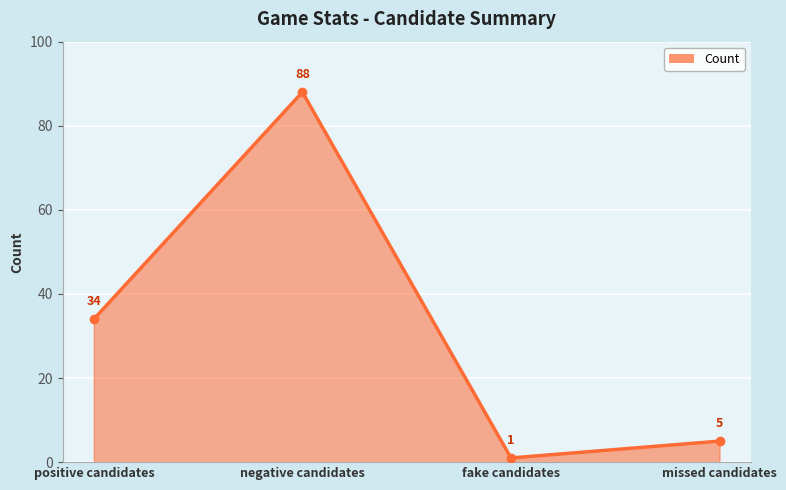

What is the sum of all values?

128